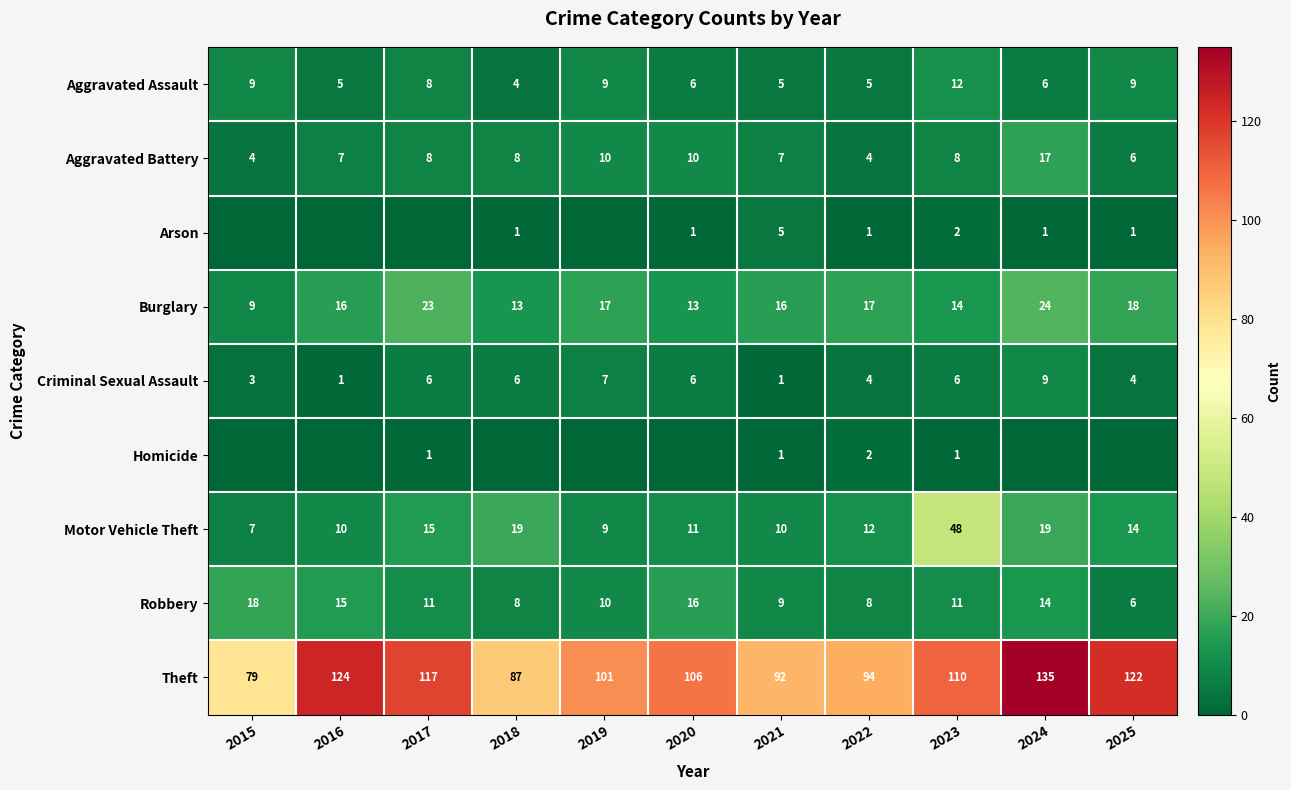

Is it true that Motor Vehicle Theft equals 20 at 2017?

False